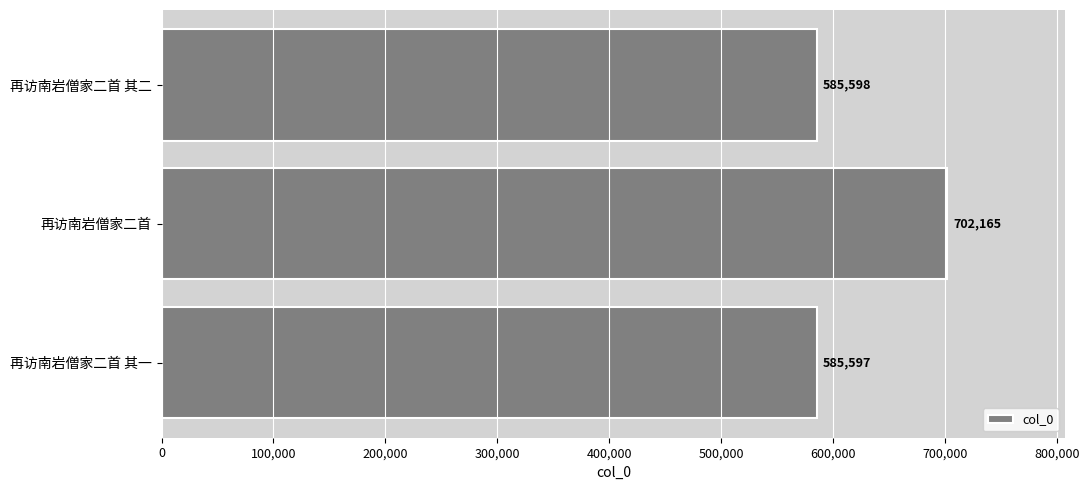

Which label corresponds to the smallest value in the chart?

再访南岩僧家二首 其一